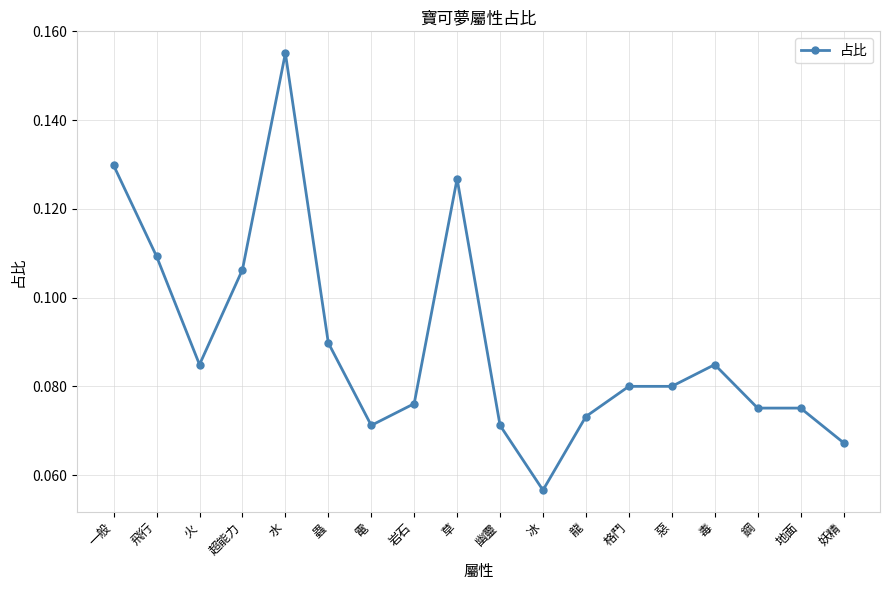

Where is the first local maximum?

水